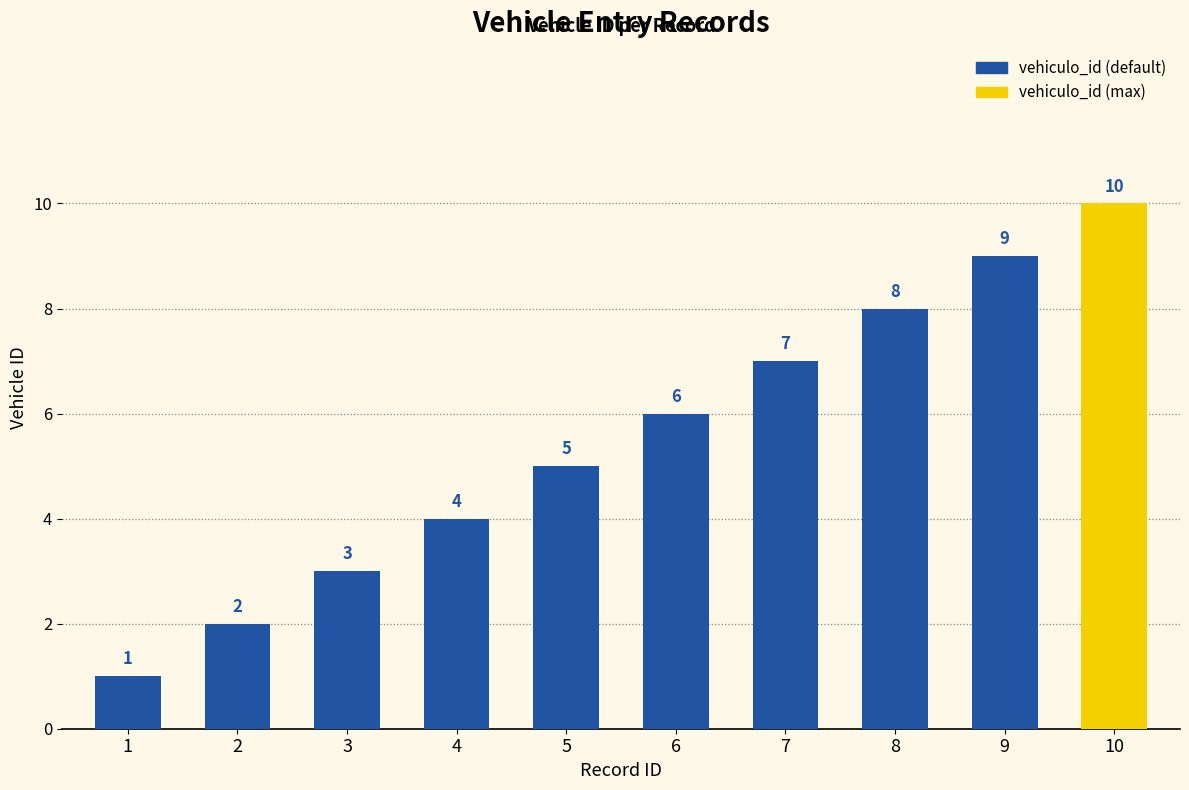

What is the change in value from 1 to 4?

+3